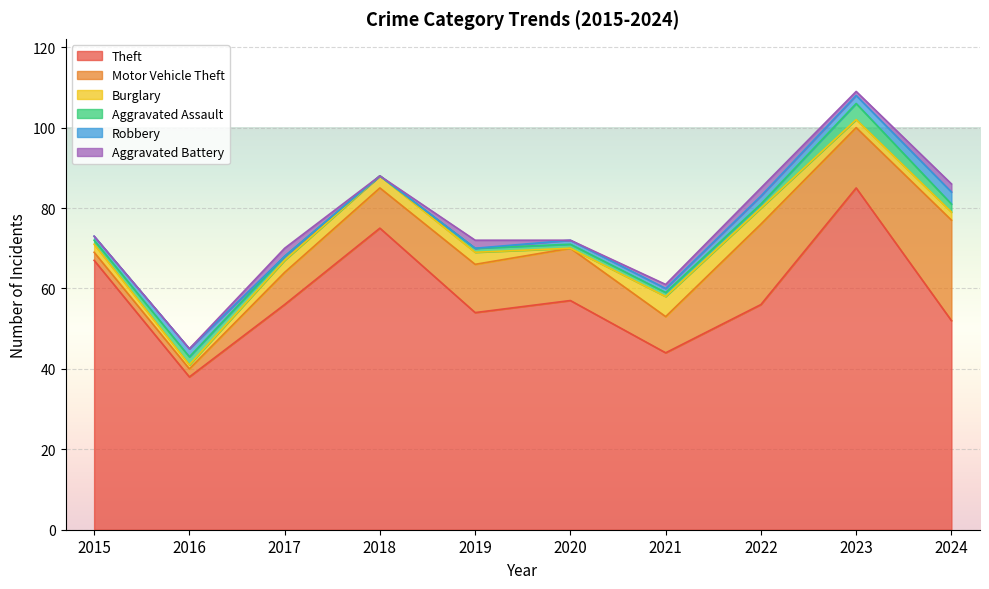

Between 2016 and 2019, which series saw the biggest shift?

Theft